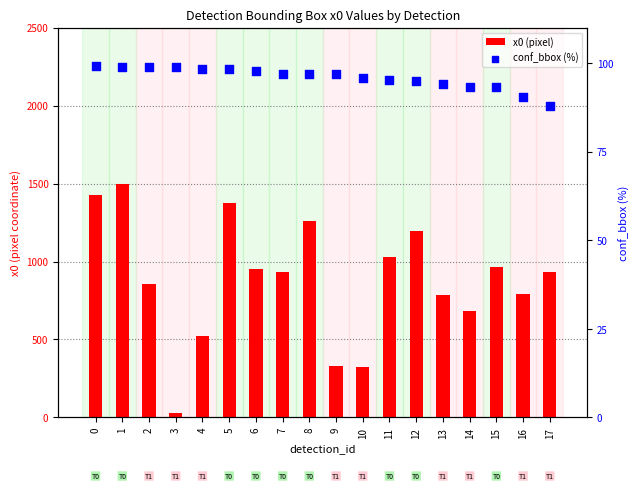

What are all the series names shown in the legend?

x0 (pixel), conf_bbox (%)